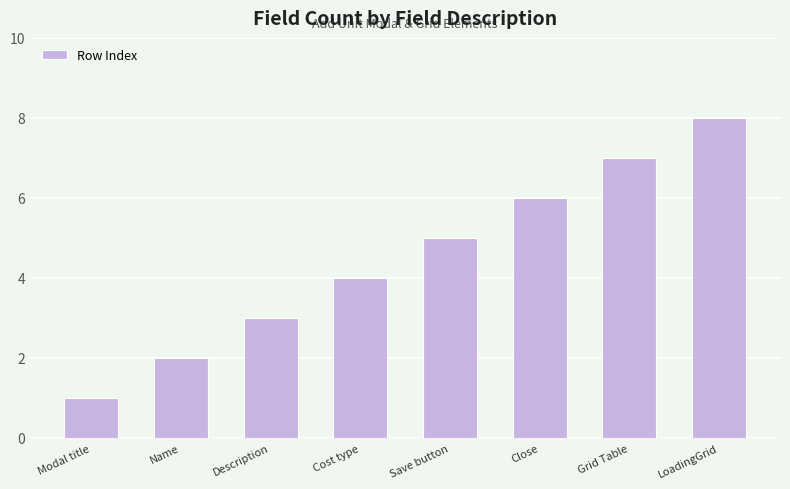

Count the number of categories in the chart.

8